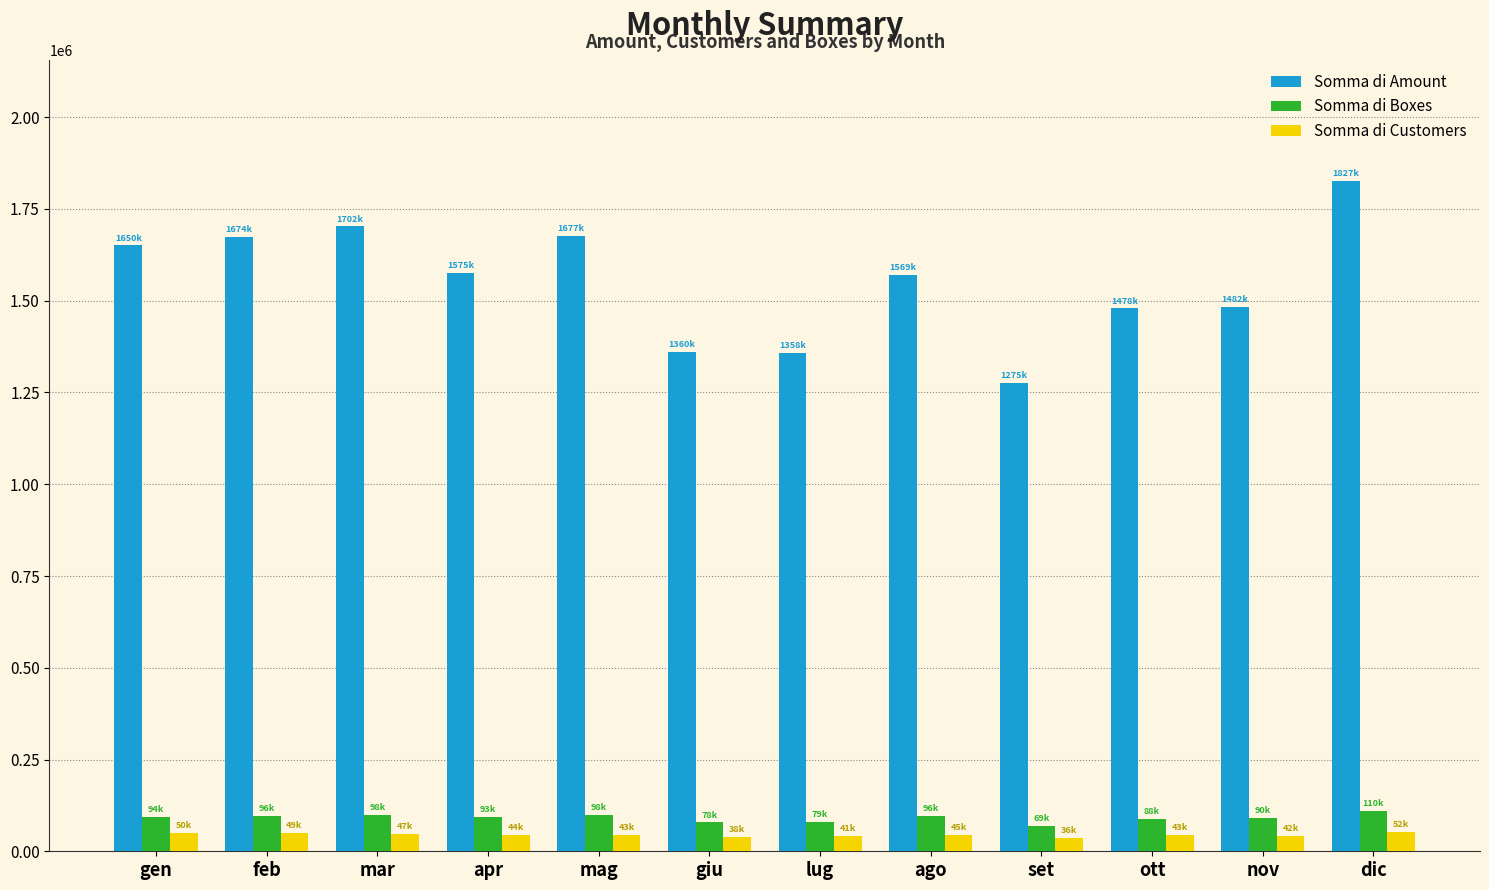

True or false: Somma di Boxes has a value of 184259 at dic.

False